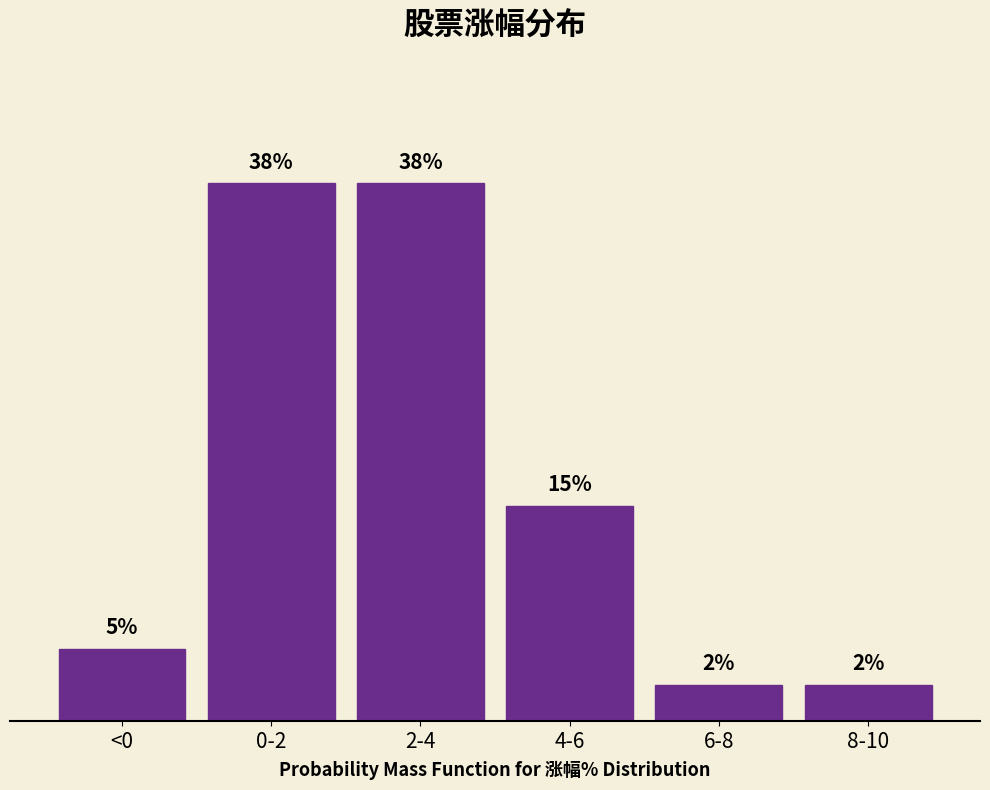

What is the label of the 3rd bar from the right?

4-6